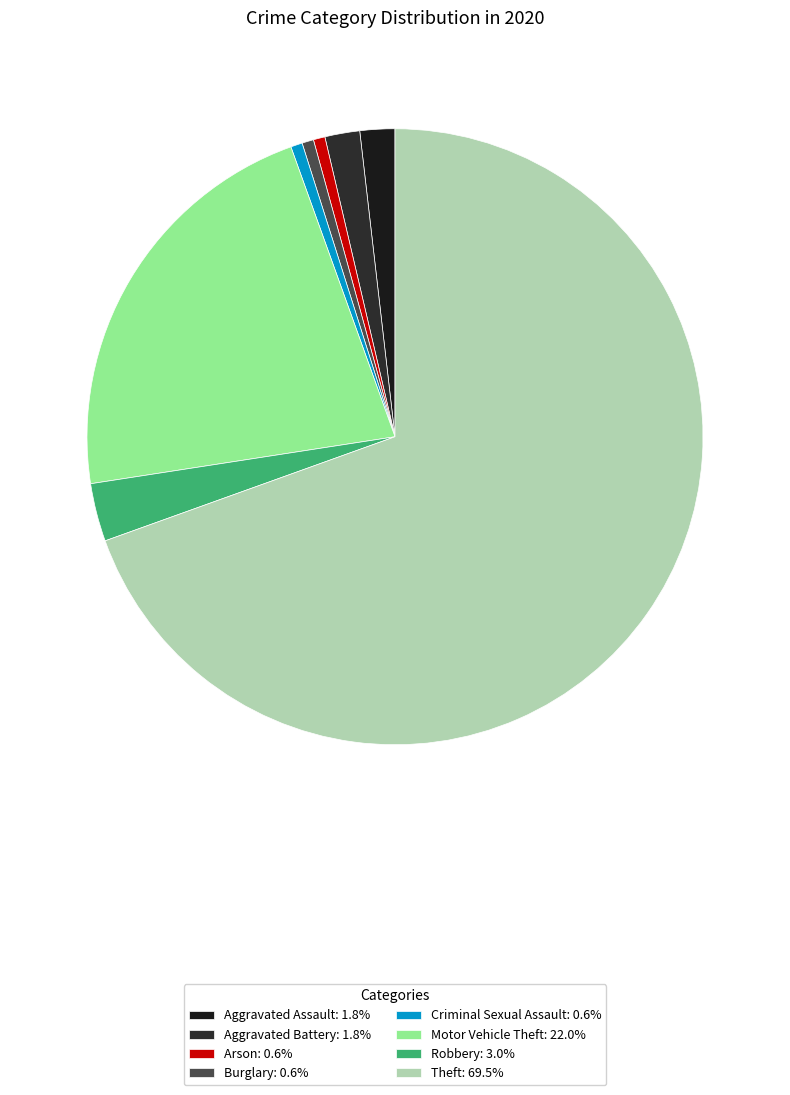

How many slices are in this pie chart?

8